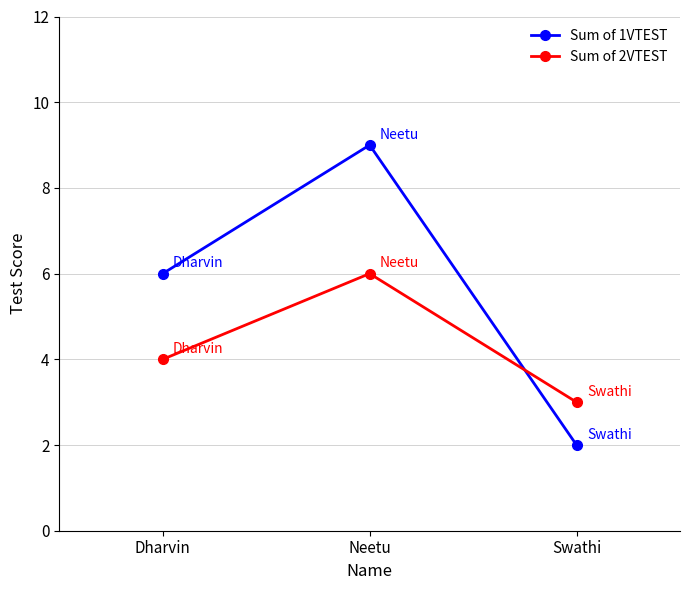

At which label does Sum of 1VTEST reach its minimum?

Swathi